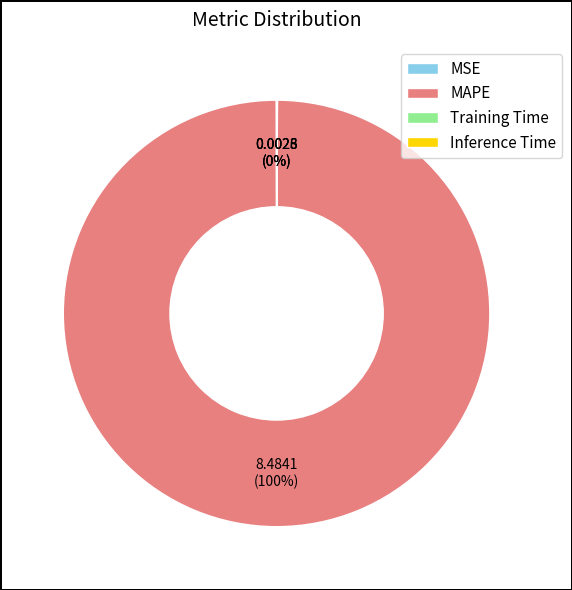

The MAPE slice represents 100% of the pie. True or false?

True